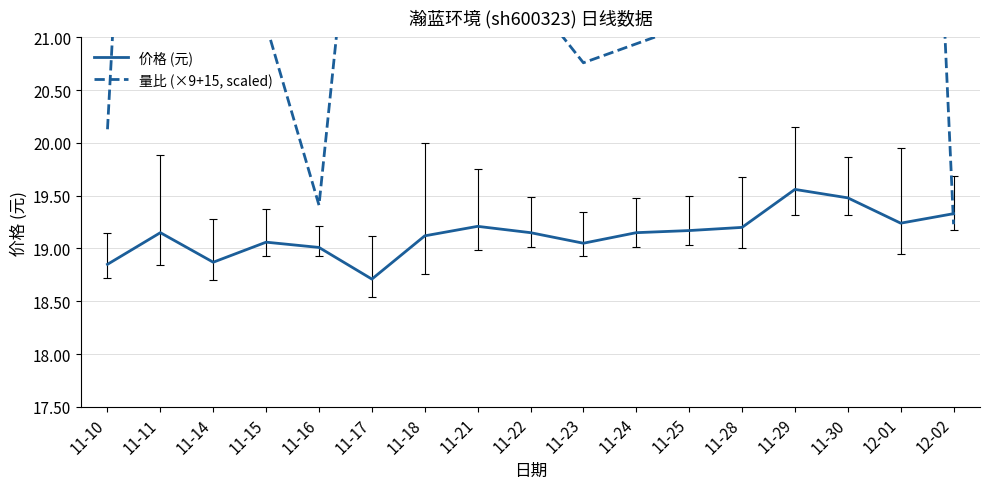

What is the average value of the 价格 (元) series?

19.1